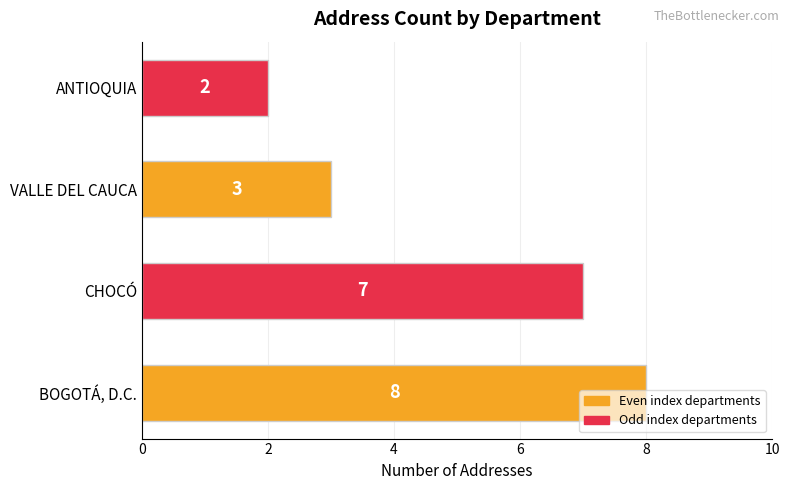

The chart shows a value of 3 at VALLE DEL CAUCA. True or false?

True